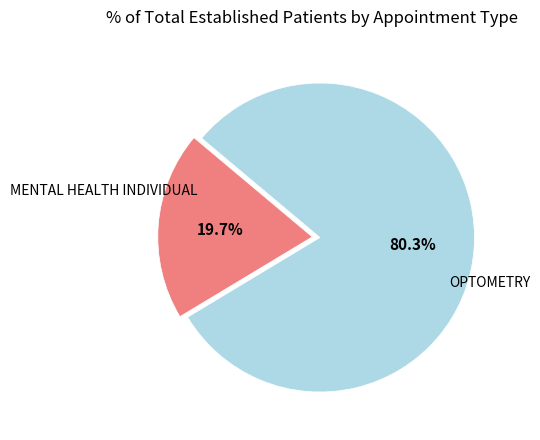

How many slices are in this pie chart?

2